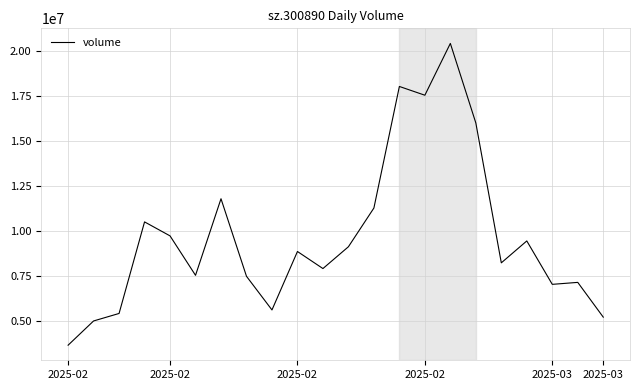

What is the smallest value displayed?

3642812